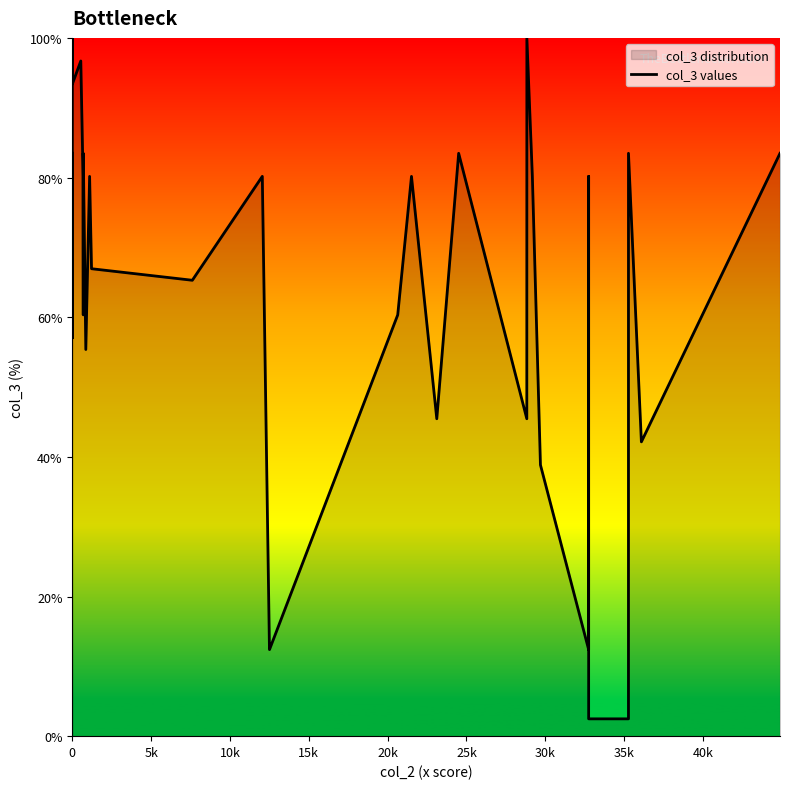

What is the average value?

57.4